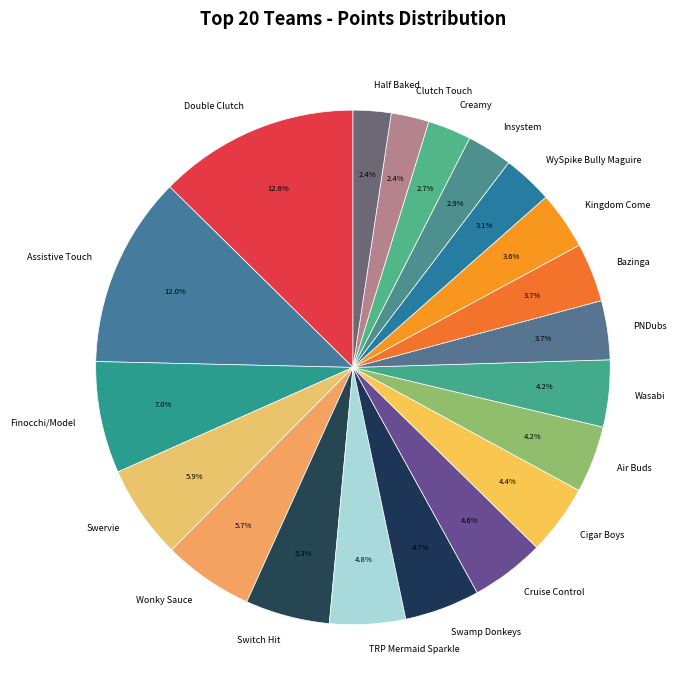

What percentage is NOT represented by Assistive Touch?

88.0%